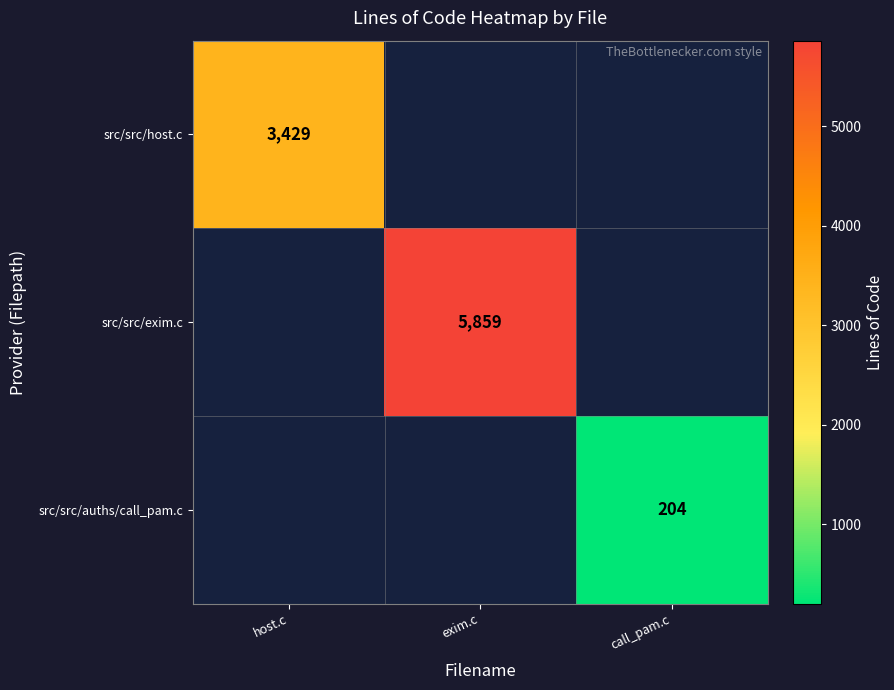

True or false: src/src/host.c has a value of 4954 at host.c.

False